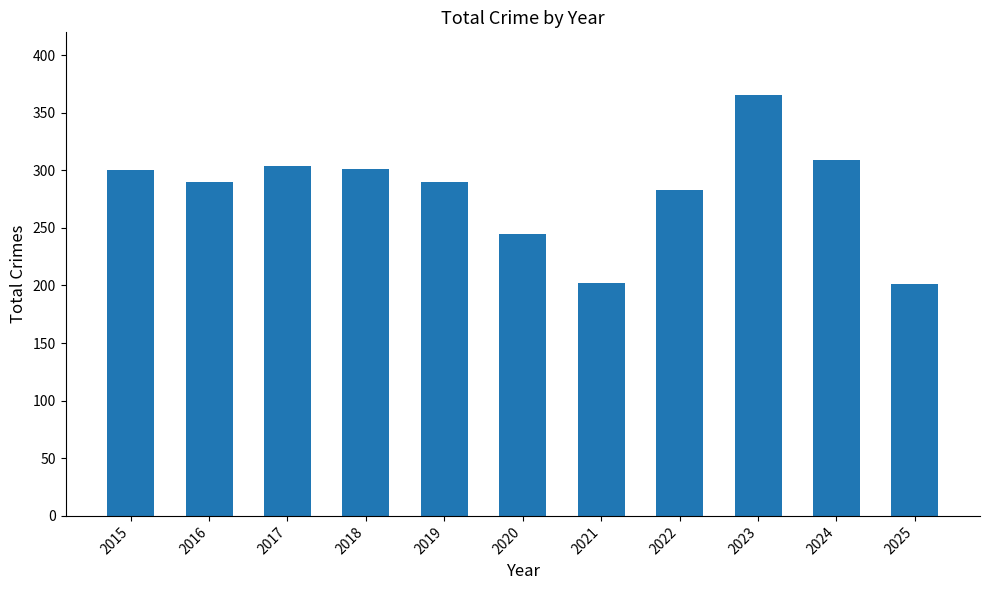

Read the value at 2024.

309